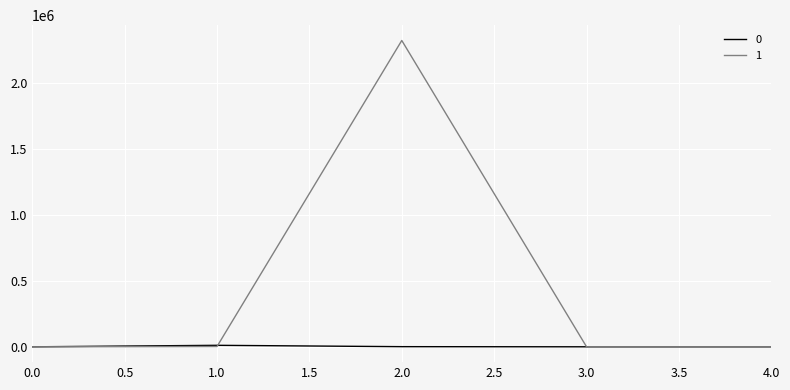

List the series in order of their peak value, highest first.

1, 0